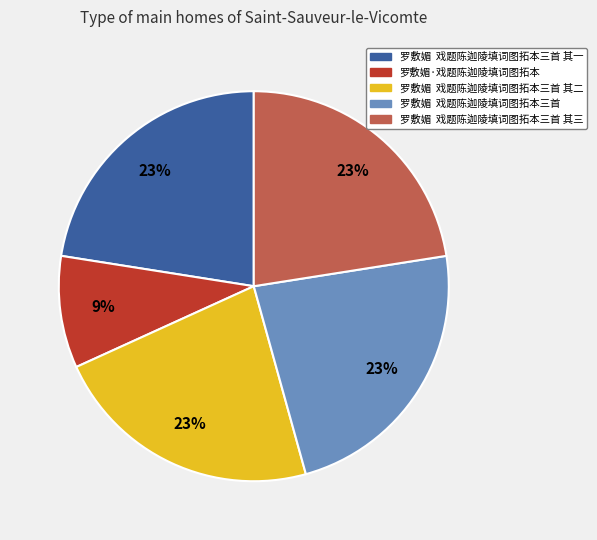

To the nearest percent, what is the difference between the largest and smallest slice percentages?

14%